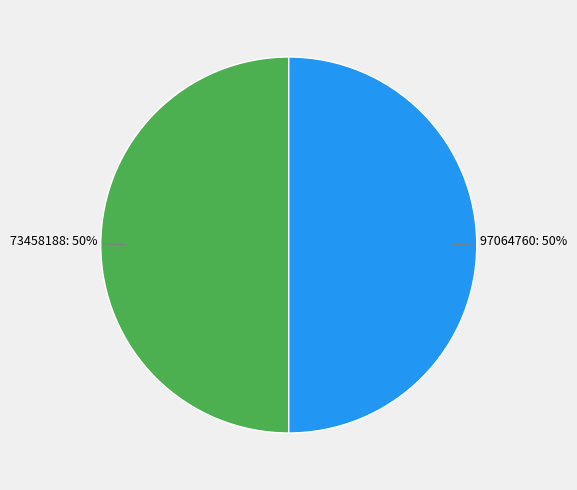

Count the number of slices in the pie.

2